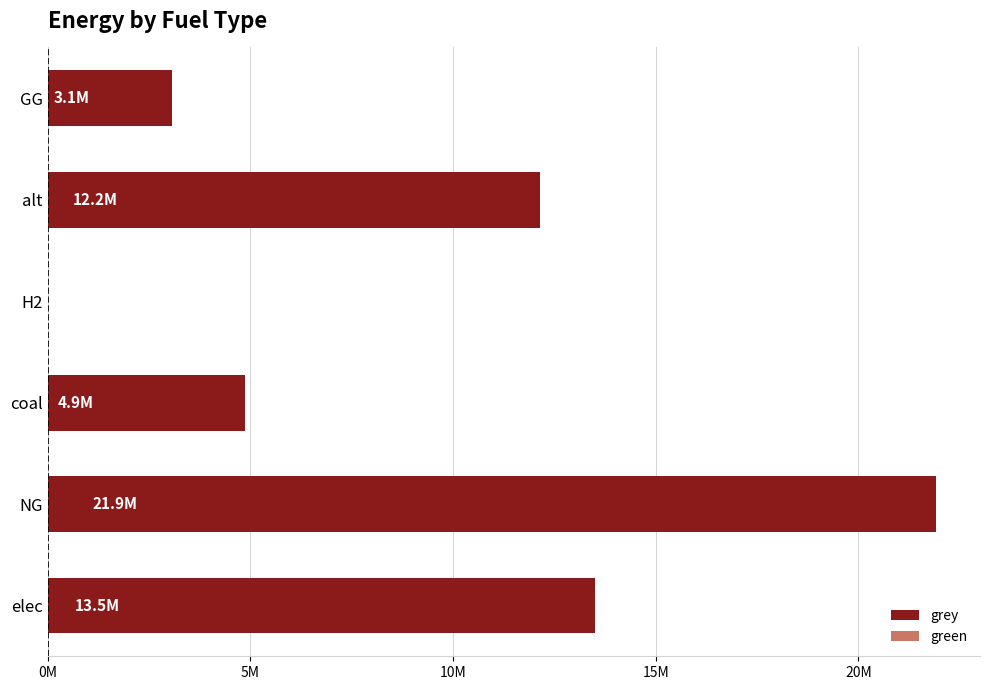

Are the bars horizontal?

Yes